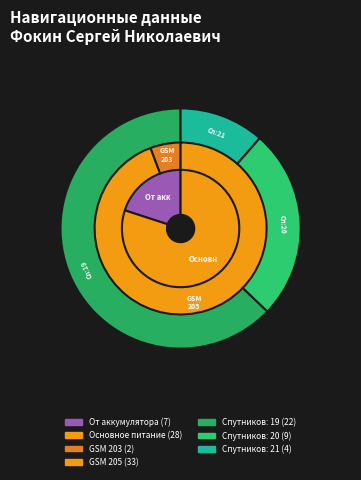

Does 34 account for over 50% of the chart?

No